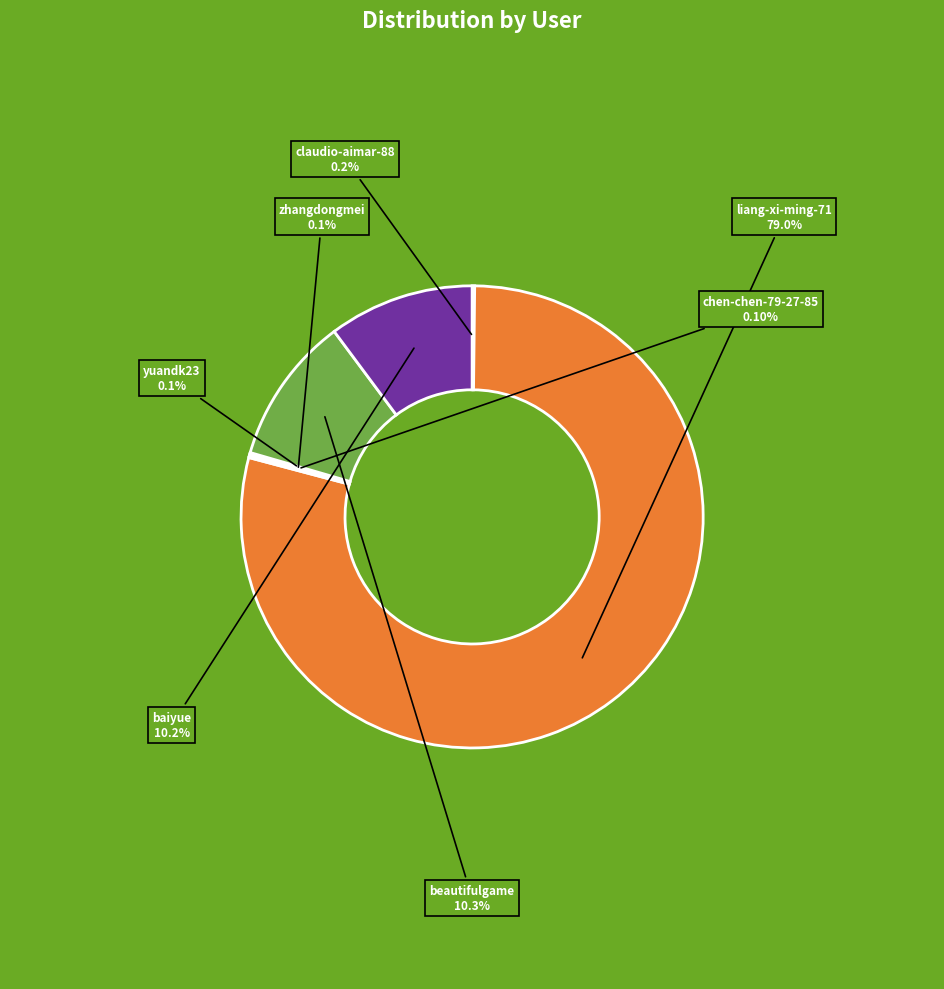

Does any single category account for the majority?

Yes